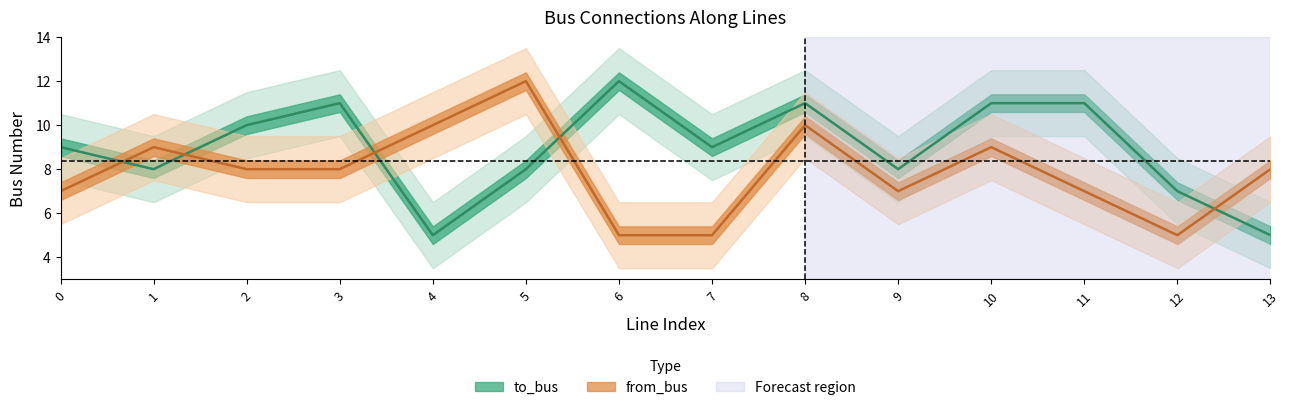

Is the value of to_bus at 9 greater than the value of from_bus at 11?

Yes